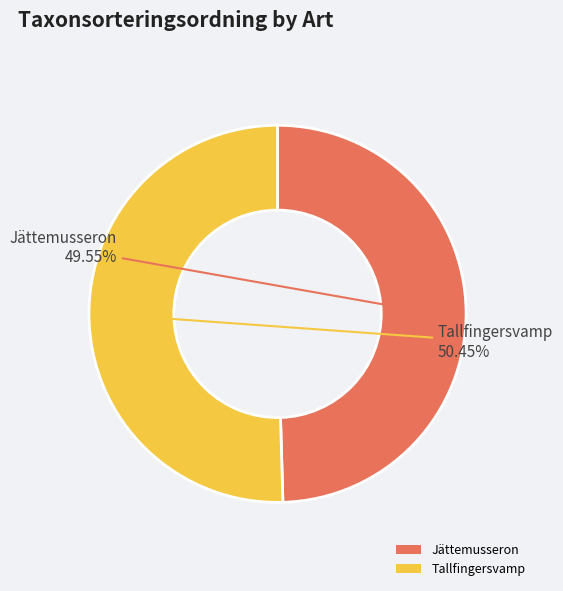

Is Jättemusseron the majority of the pie?

No